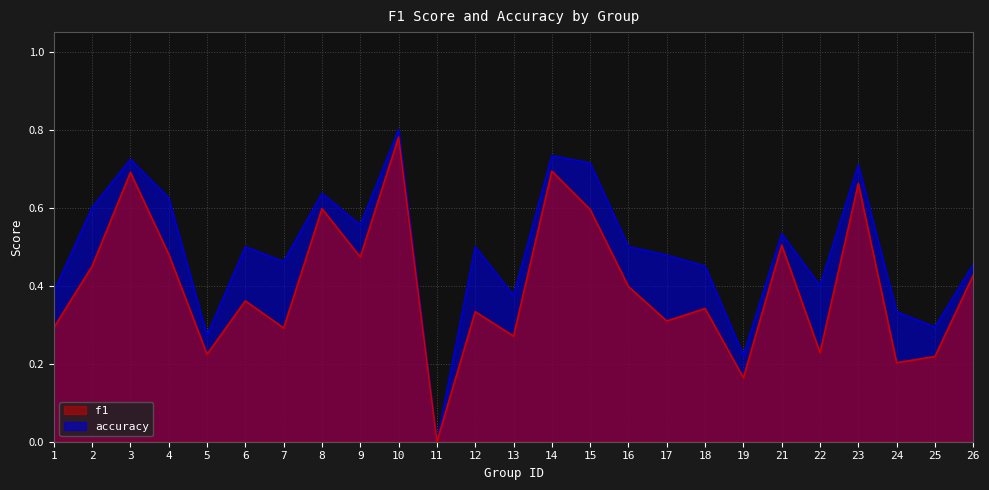

How many accuracy values are between 0 and 1?

25